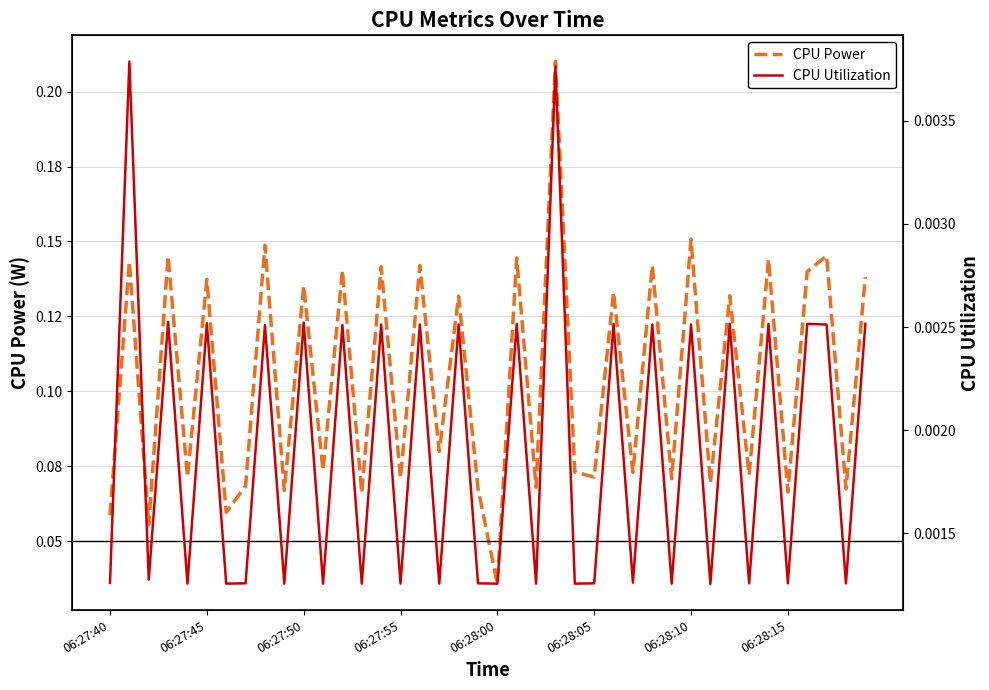

List the series in order of their peak value, highest first.

CPU Power, CPU Utilization